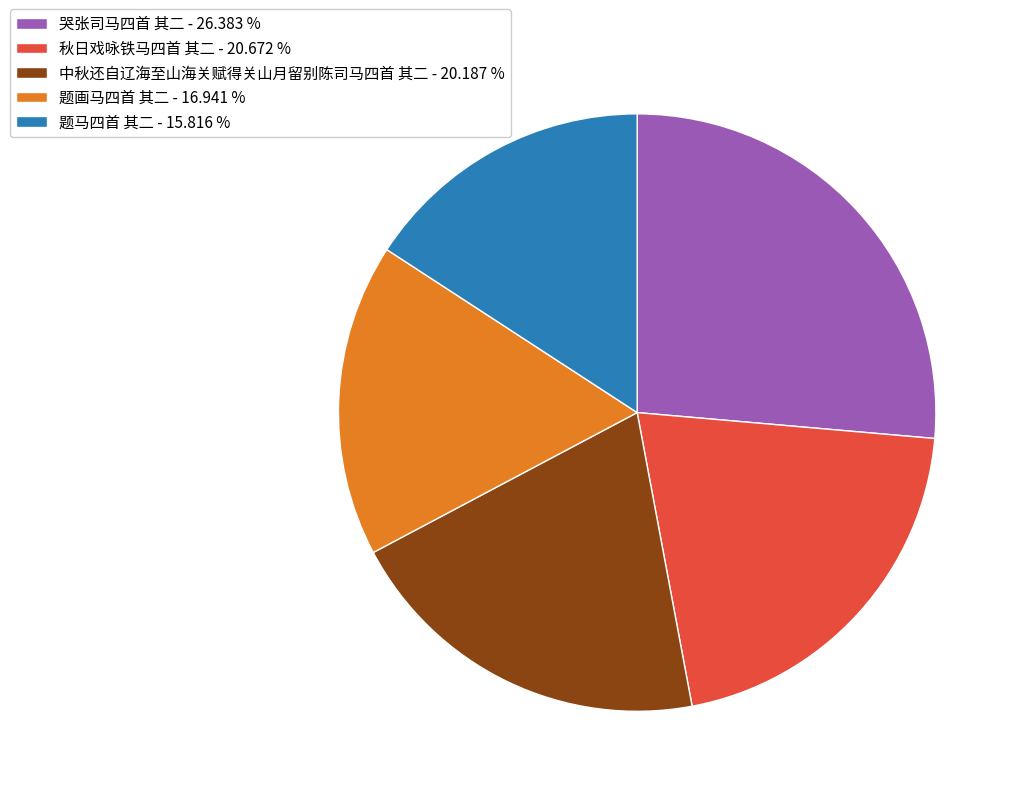

What is the smallest slice in the pie chart?

题马四首 其二